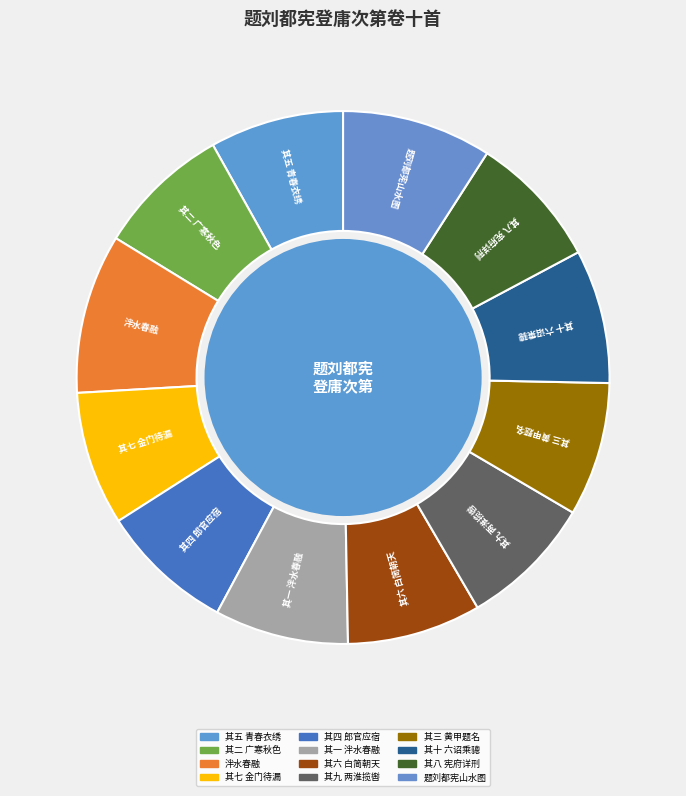

To the nearest percent, what is the average slice percentage?

8%